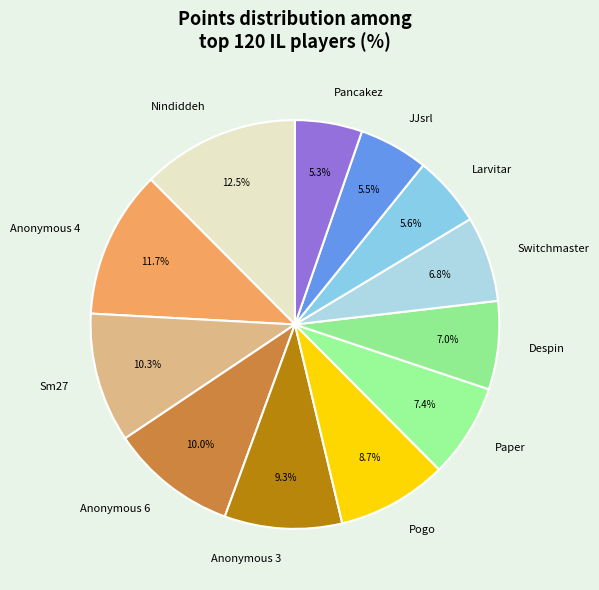

Which category has the biggest portion of the pie?

Nindiddeh